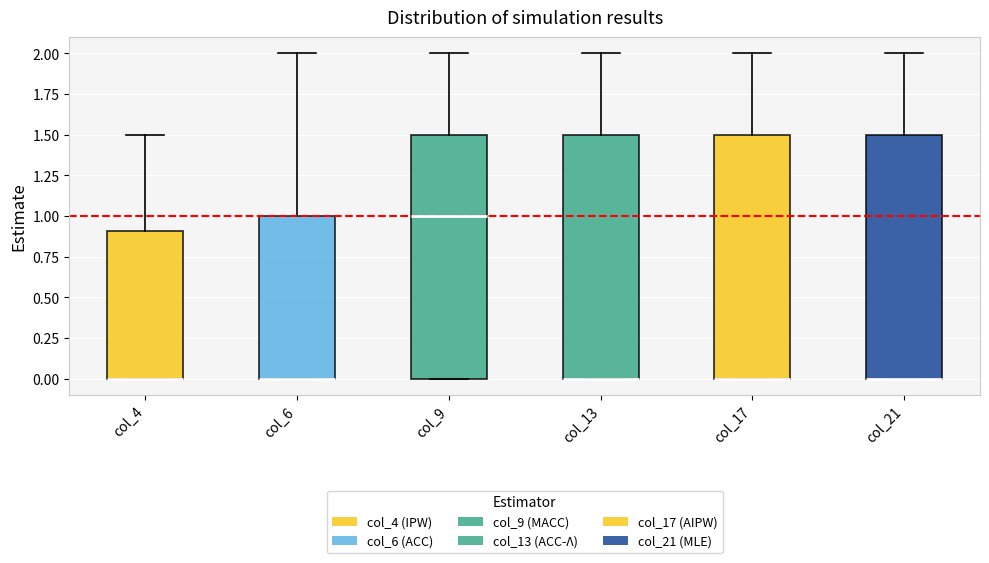

Reading left to right, transcribe this box plot: for each box, give where its median line is, the range the box spans, and where its two whiskers end, as read against the y-axis. The values are not printed on the chart, so give them approximately, as read against the axis.

col_4: median 0.0 (drawn on the box's lower edge), box 0.0 to 0.9, whiskers 0.0 to 1.5
col_6: median 0.0 (drawn on the box's lower edge), box 0.0 to 1.0, whiskers 0.0 to 2.0
col_9: median 1.0, box 0.0 to 1.5, whiskers 0.0 to 2.0
col_13: median 0.0 (drawn on the box's lower edge), box 0.0 to 1.5, whiskers 0.0 to 2.0
col_17: median 0.0 (drawn on the box's lower edge), box 0.0 to 1.5, whiskers 0.0 to 2.0
col_21: median 0.0 (drawn on the box's lower edge), box 0.0 to 1.5, whiskers 0.0 to 2.0